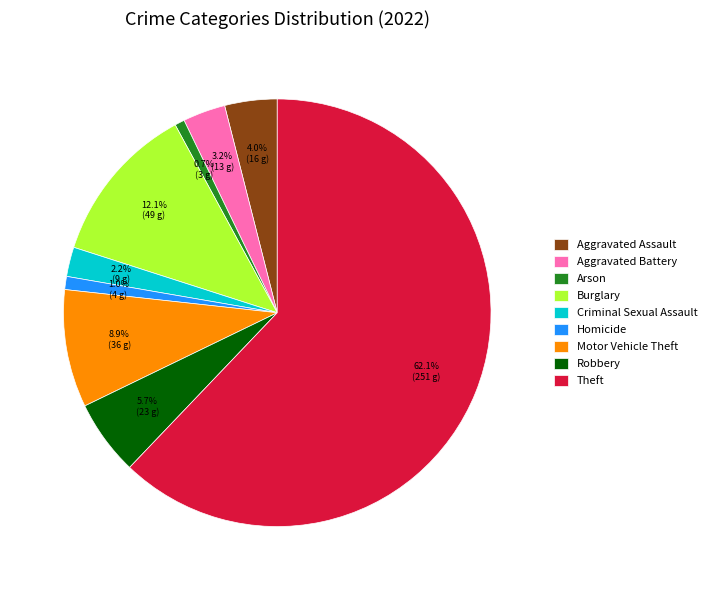

Does Theft represent more than half of the total?

Yes